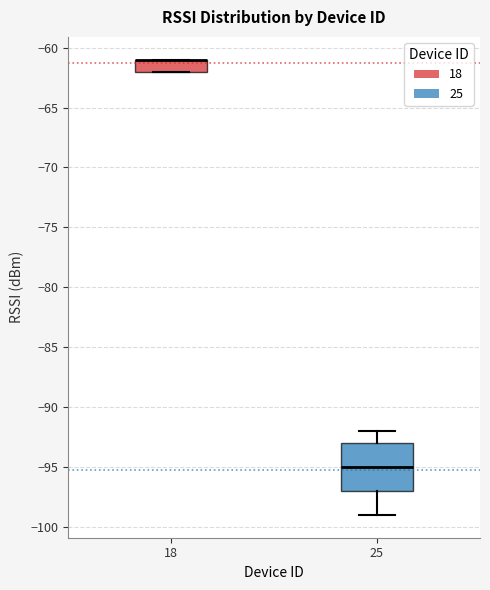

Reading left to right, read every box against the y-axis: the position of its median line, the range the box covers, and the ends of its whiskers. The values are not printed on the chart, so give them approximately, as read against the axis.

18: median -61 (drawn on the box's upper edge), box -62 to -61, whiskers -62 to -61
25: median -95, box -97 to -93, whiskers -99 to -92